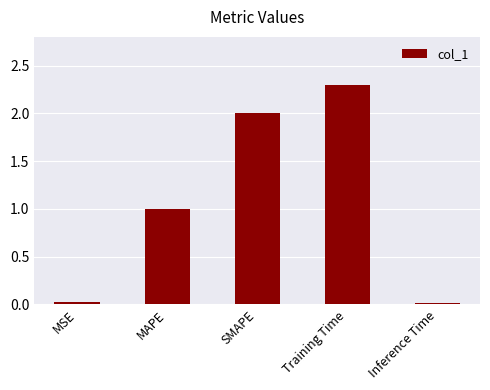

Approximately how many times larger is the value at MAPE compared to Training Time?

0.4